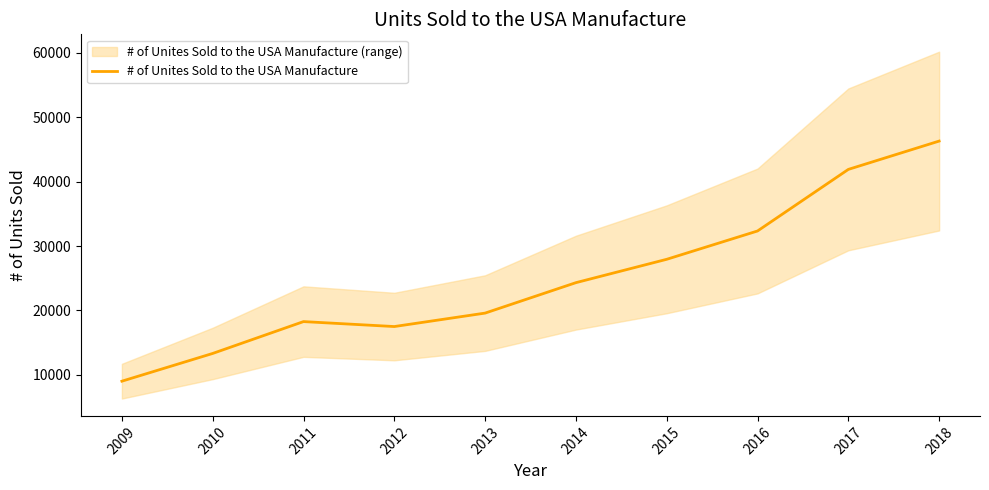

Approximately how many times larger is the value at 2011 compared to 2014?

0.8